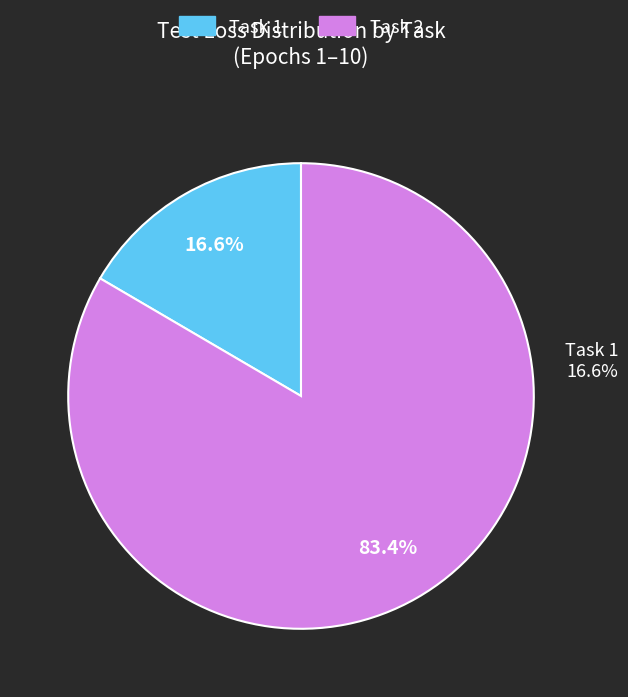

Is it true that 0 is 8% of the pie?

True